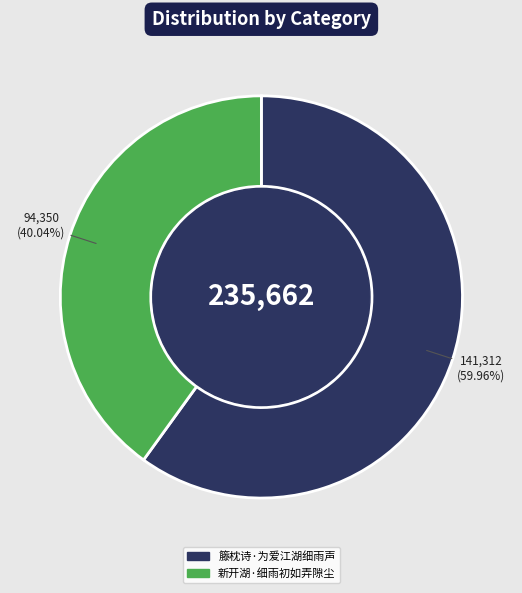

How much of the chart is everything except 新开湖·细雨初如弄隙尘?

60.0%